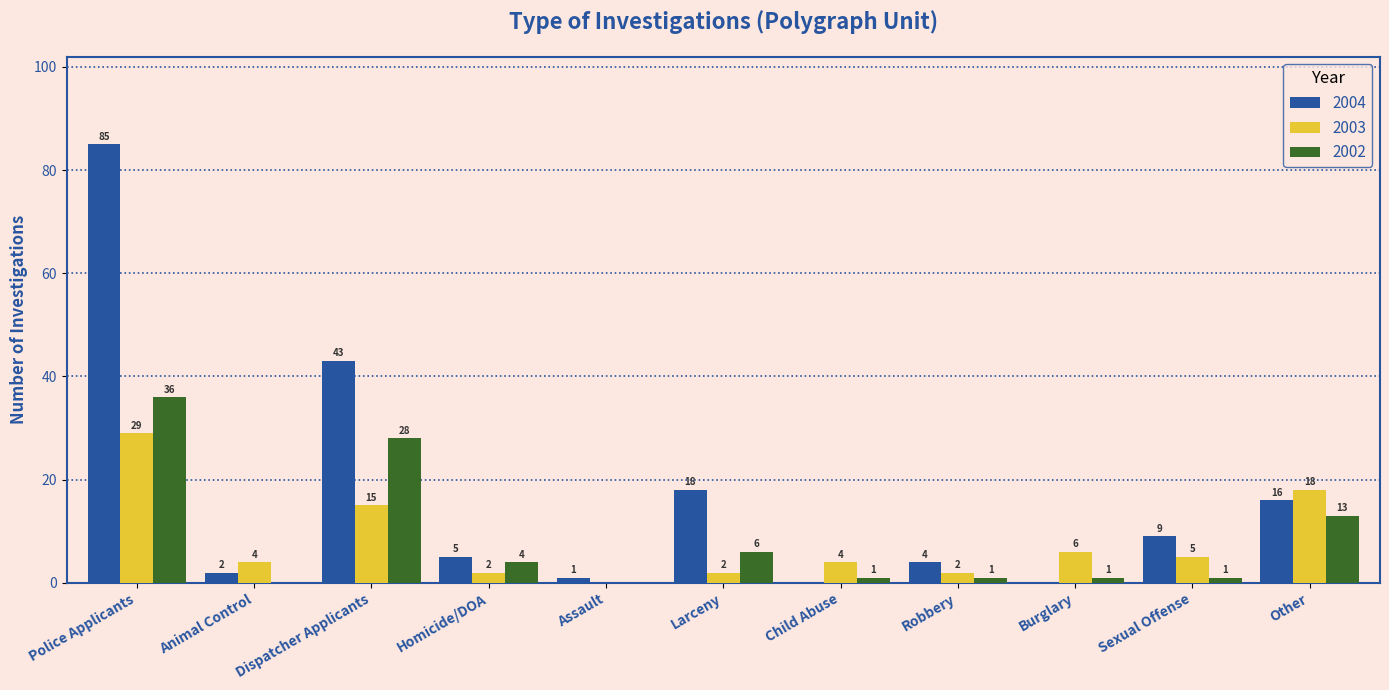

Is the value of 2004 at Burglary greater than the value of 2002 at Sexual Offense?

No